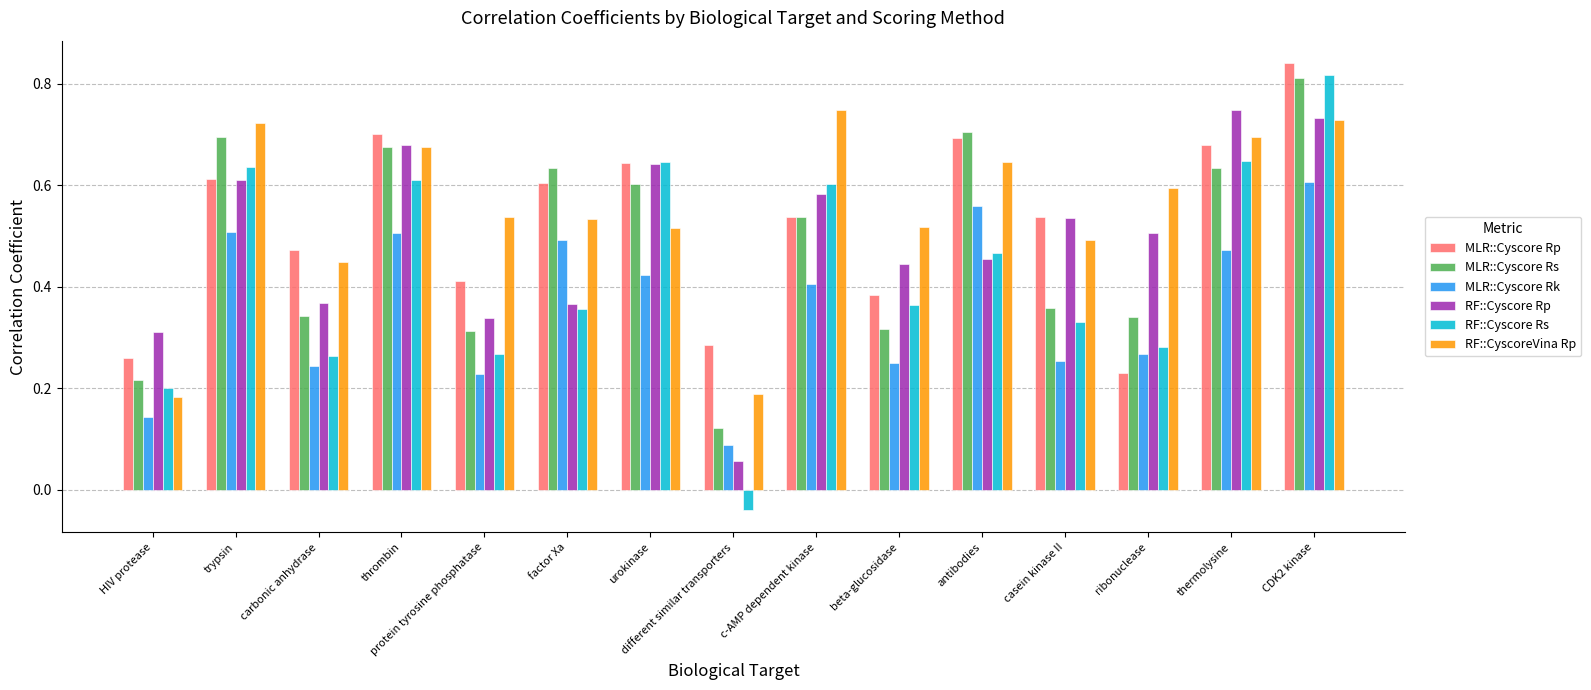

Is it true that MLR::Cyscore Rs equals 0.5 at c-AMP dependent kinase?

True